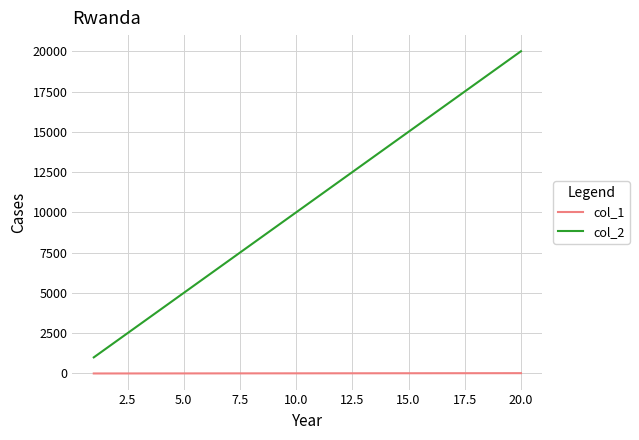

True or false: col_2 and col_1 cross at least once.

False